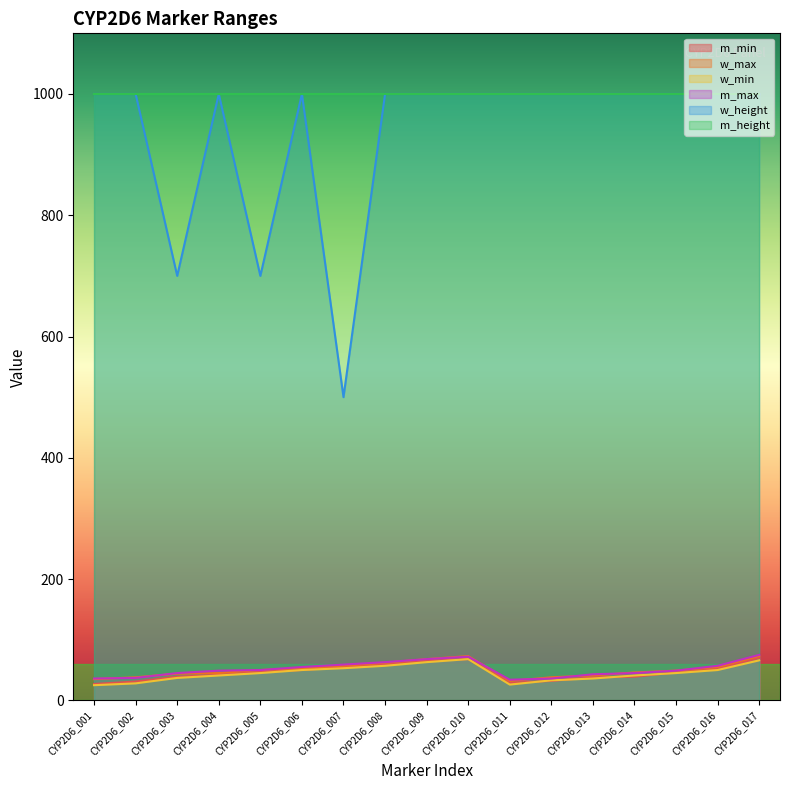

What are all the series names shown in the legend?

m_min, w_max, w_min, m_max, w_height, m_height